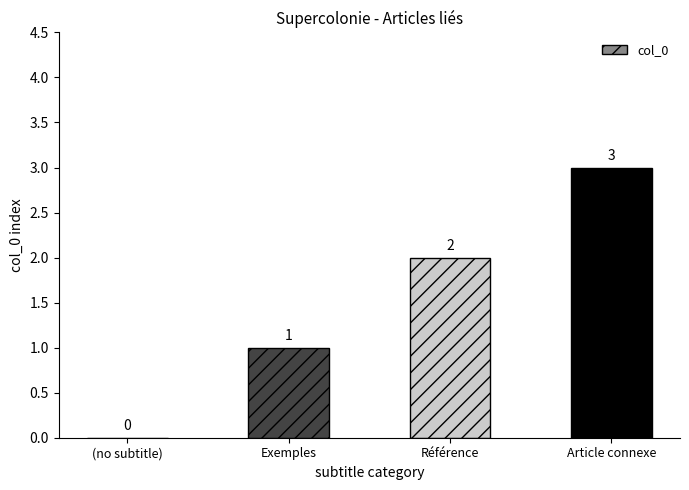

What is the difference between the values at Article connexe and (no subtitle)?

3